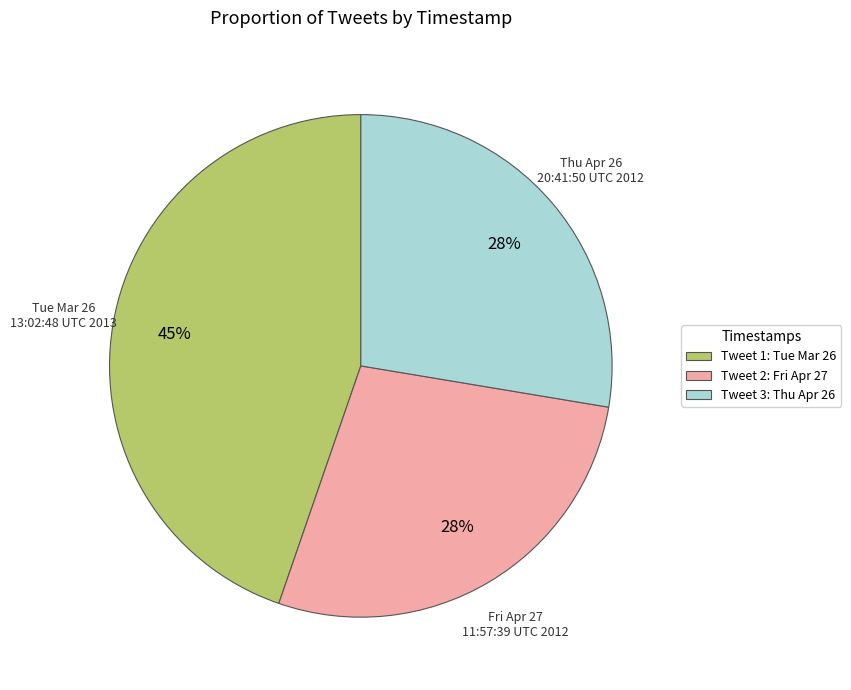

Combined, do Tweet 2: Fri Apr 27 and Tweet 3: Thu Apr 26 account for over 50%?

Yes